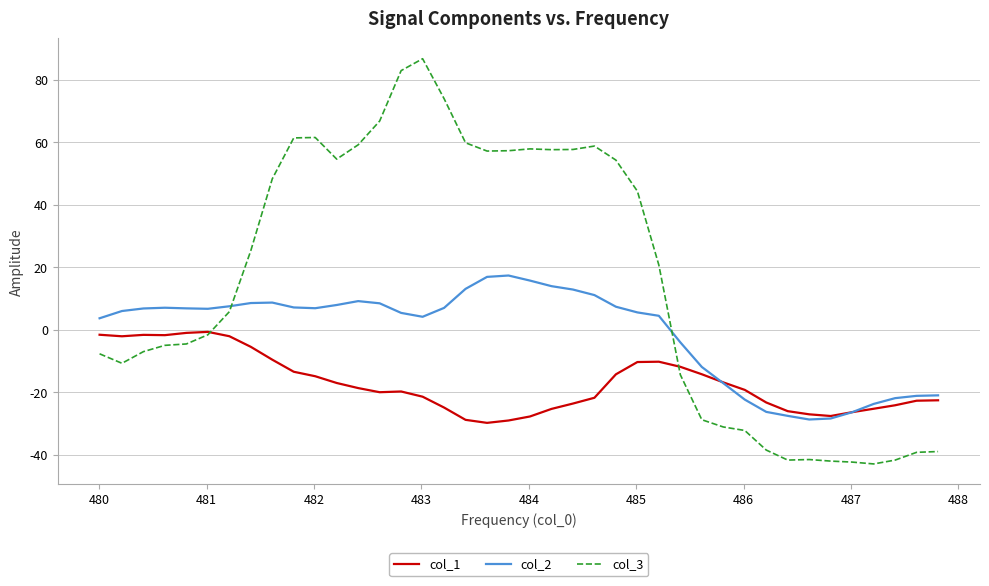

Which series has the largest total across all categories?

col_3